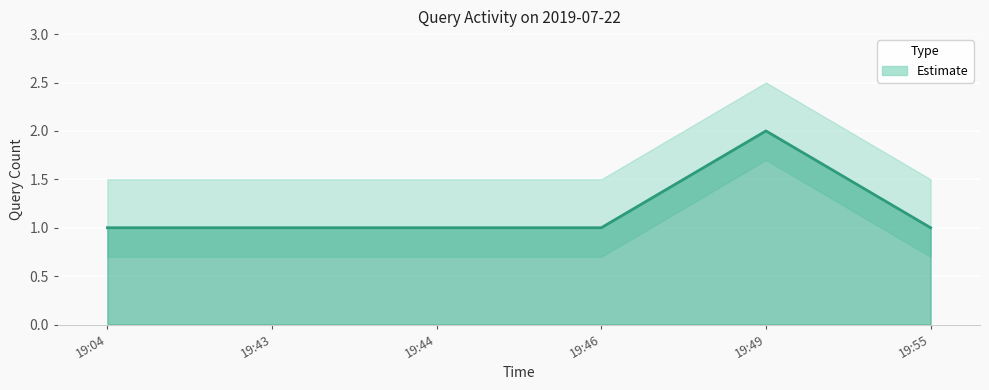

List the labels in order of value, smallest first.

19:04, 19:43, 19:44, 19:46, 19:55, 19:49